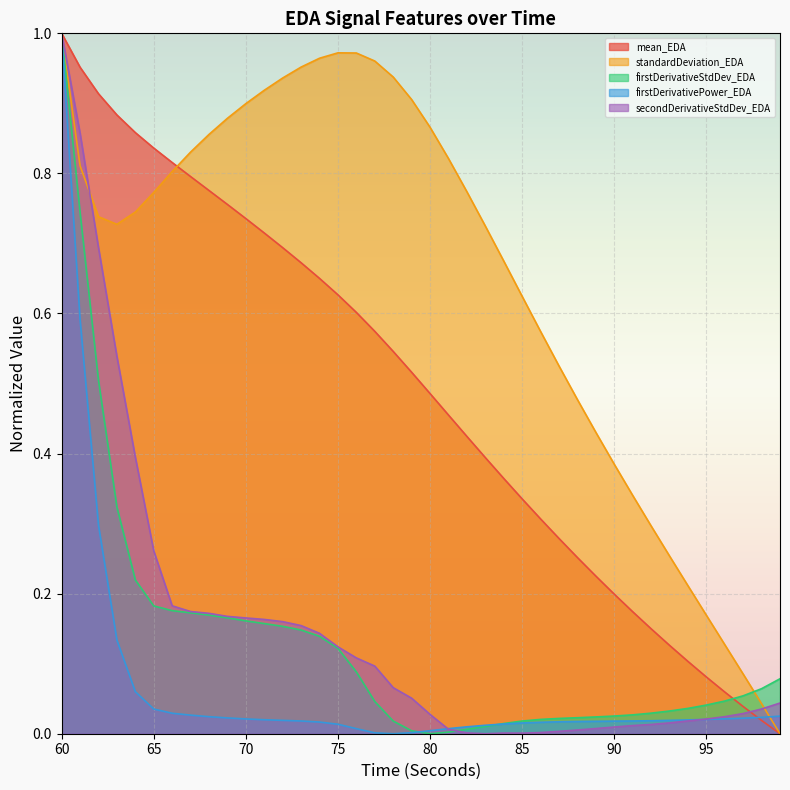

What are all the series names shown in the legend?

mean_EDA, standardDeviation_EDA, firstDerivativeStdDev_EDA, firstDerivativePower_EDA, secondDerivativeStdDev_EDA